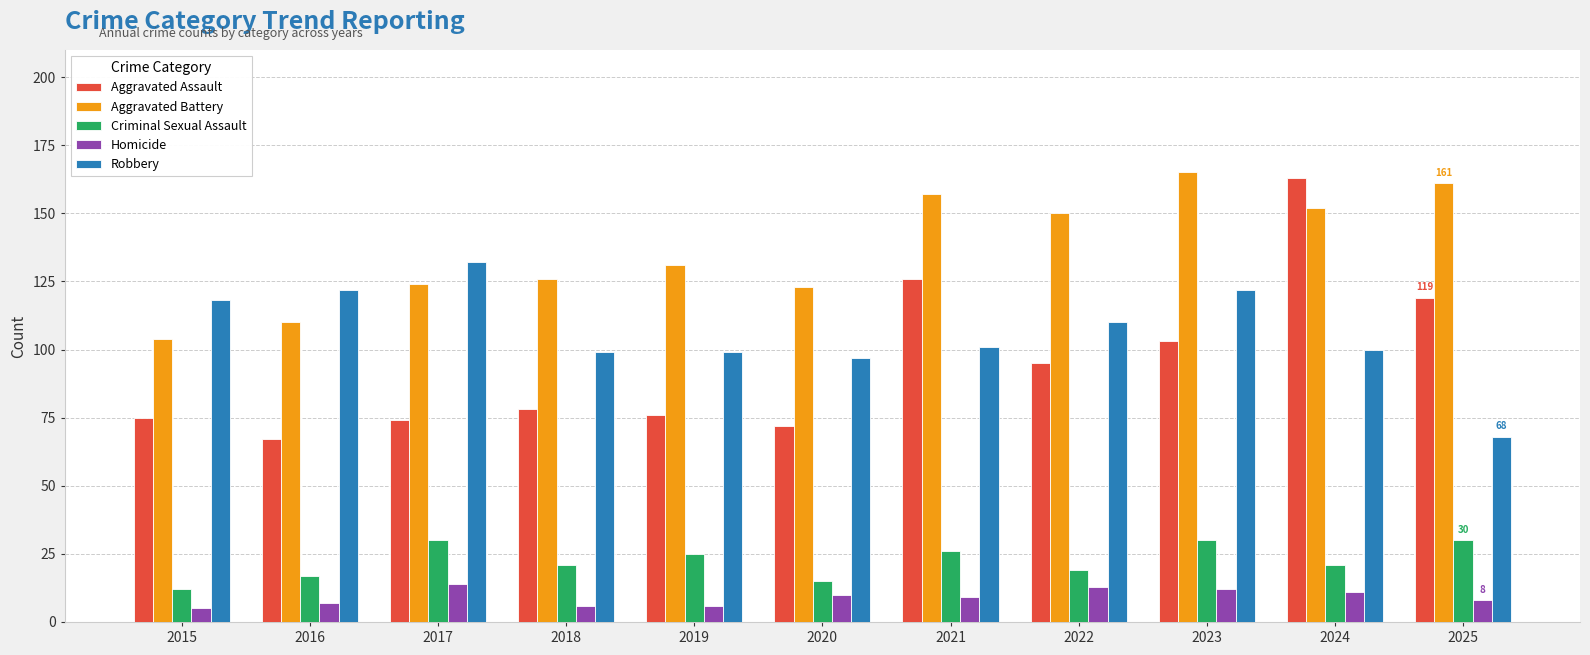

What are all the series names shown in the legend?

Aggravated Assault, Aggravated Battery, Criminal Sexual Assault, Homicide, Robbery